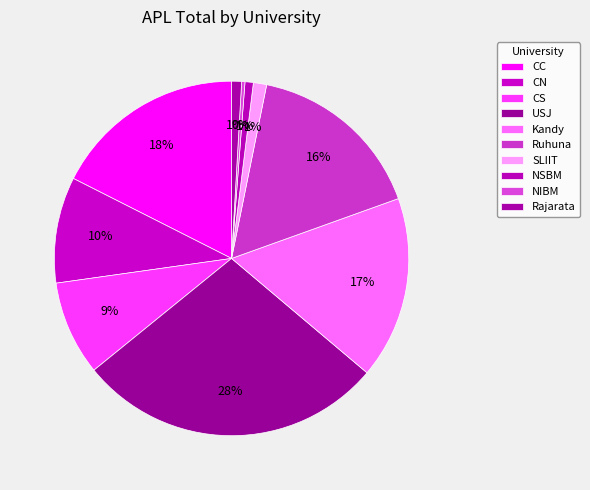

How many segments does this pie chart have?

10